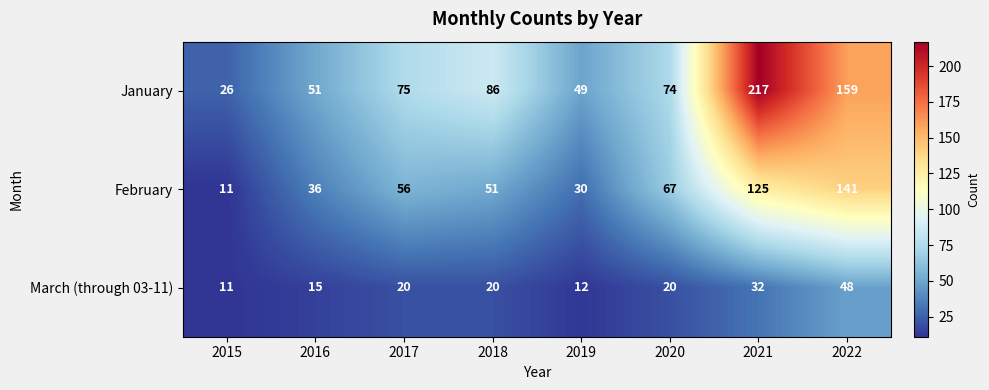

Reading left to right, list all the values displayed in this chart.

January: 26	51	75	86	49	74	217	159
February: 11	36	56	51	30	67	125	141
March (through 03-11): 11	15	20	20	12	20	32	48